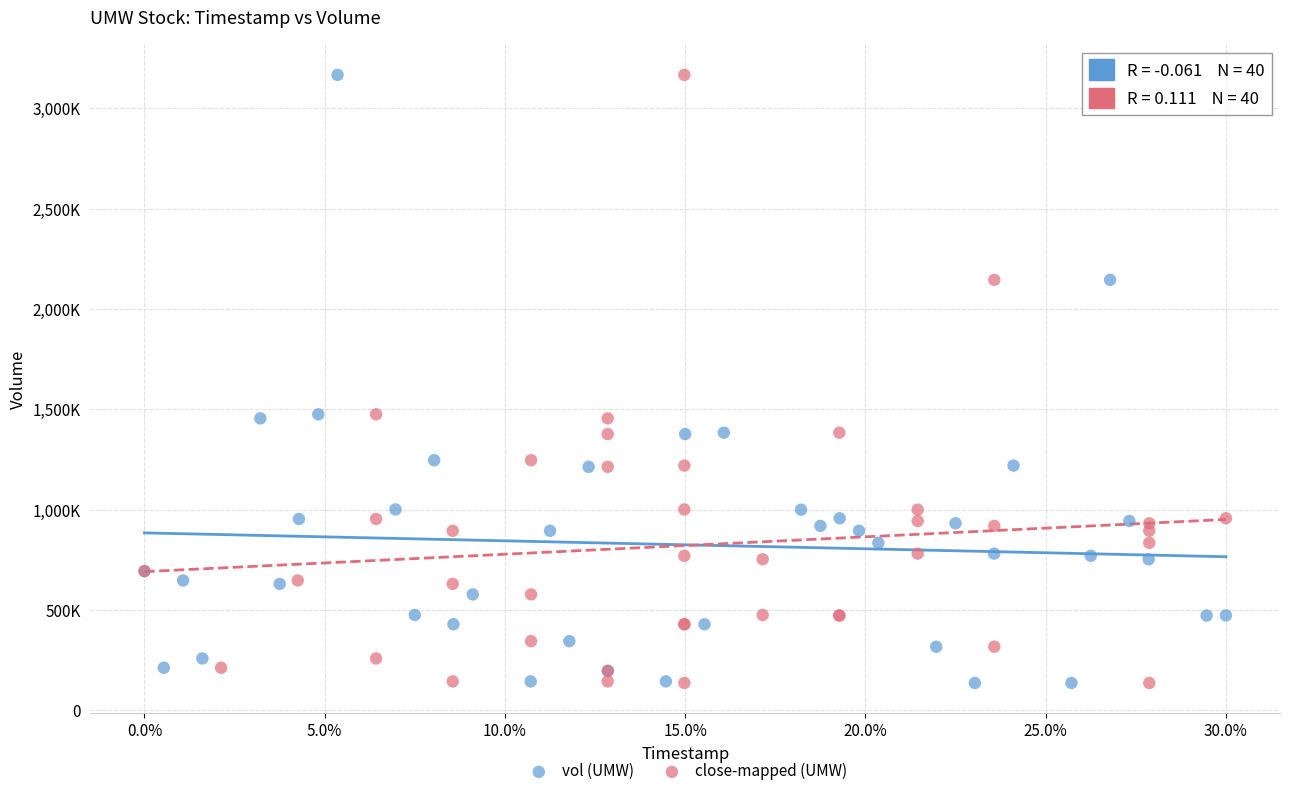

What are all the series names shown in the legend?

vol (UMW), close-mapped (UMW)